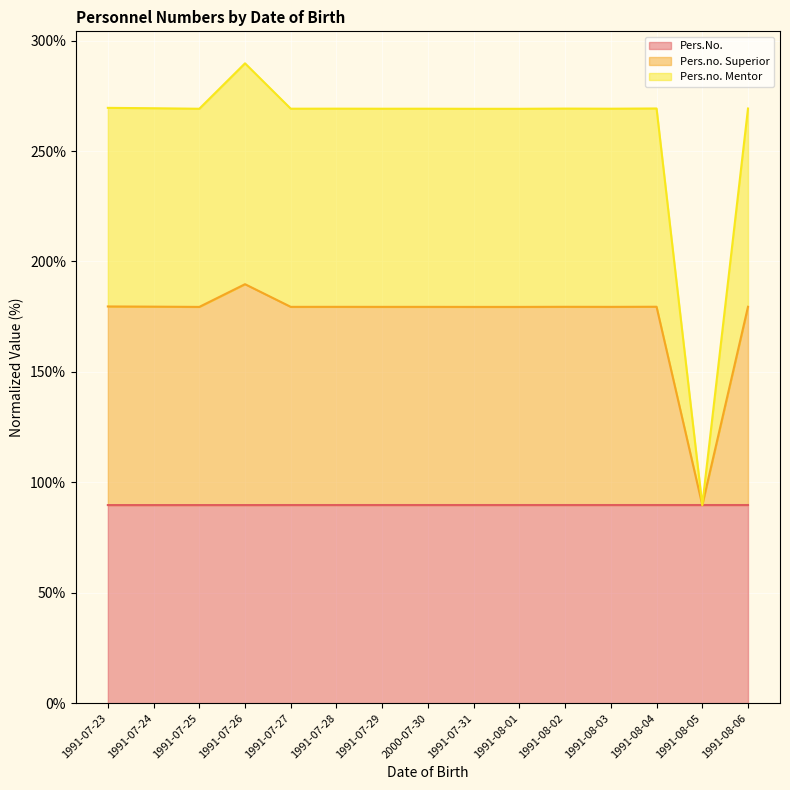

What is the difference between the second highest and minimum values in the Pers.no. Mentor series?

89.9